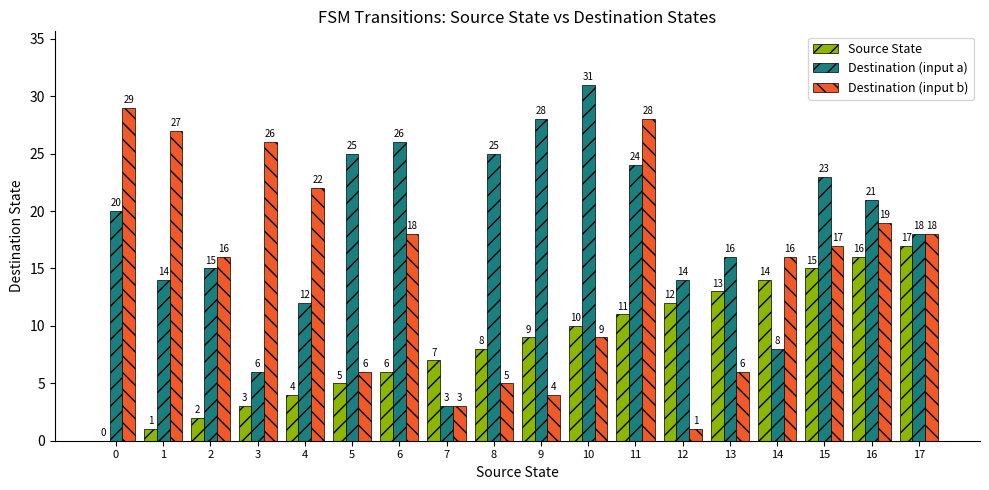

Read the Destination (input a) value at 4.

12